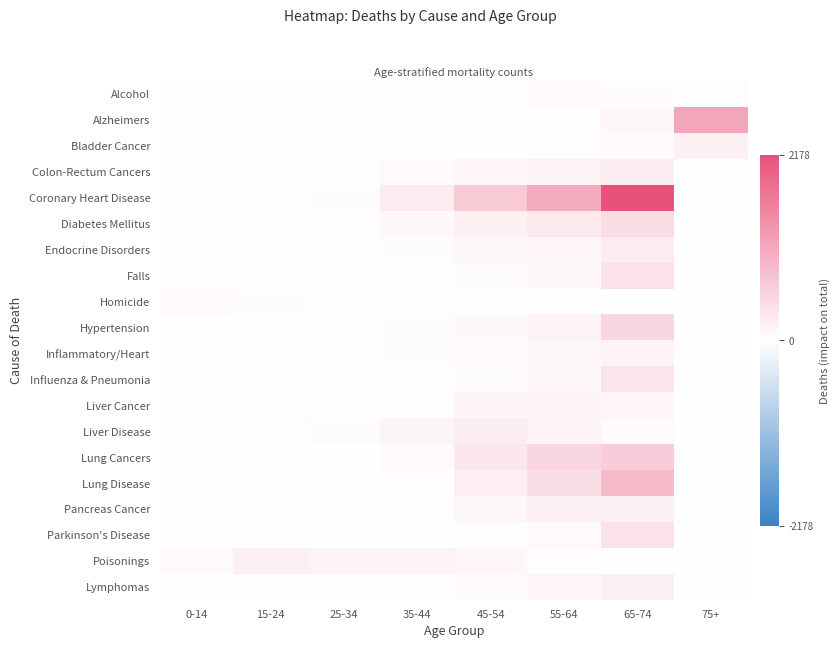

Between 15-24 and 45-54, which series saw the biggest shift?

Coronary Heart Disease